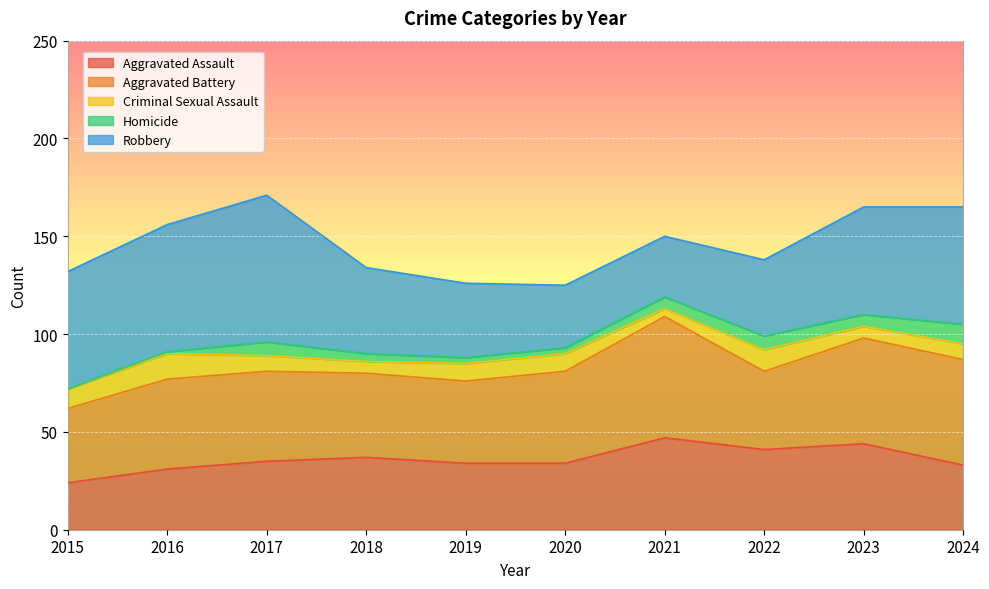

Which category has the lowest value in the Aggravated Assault series?

2015